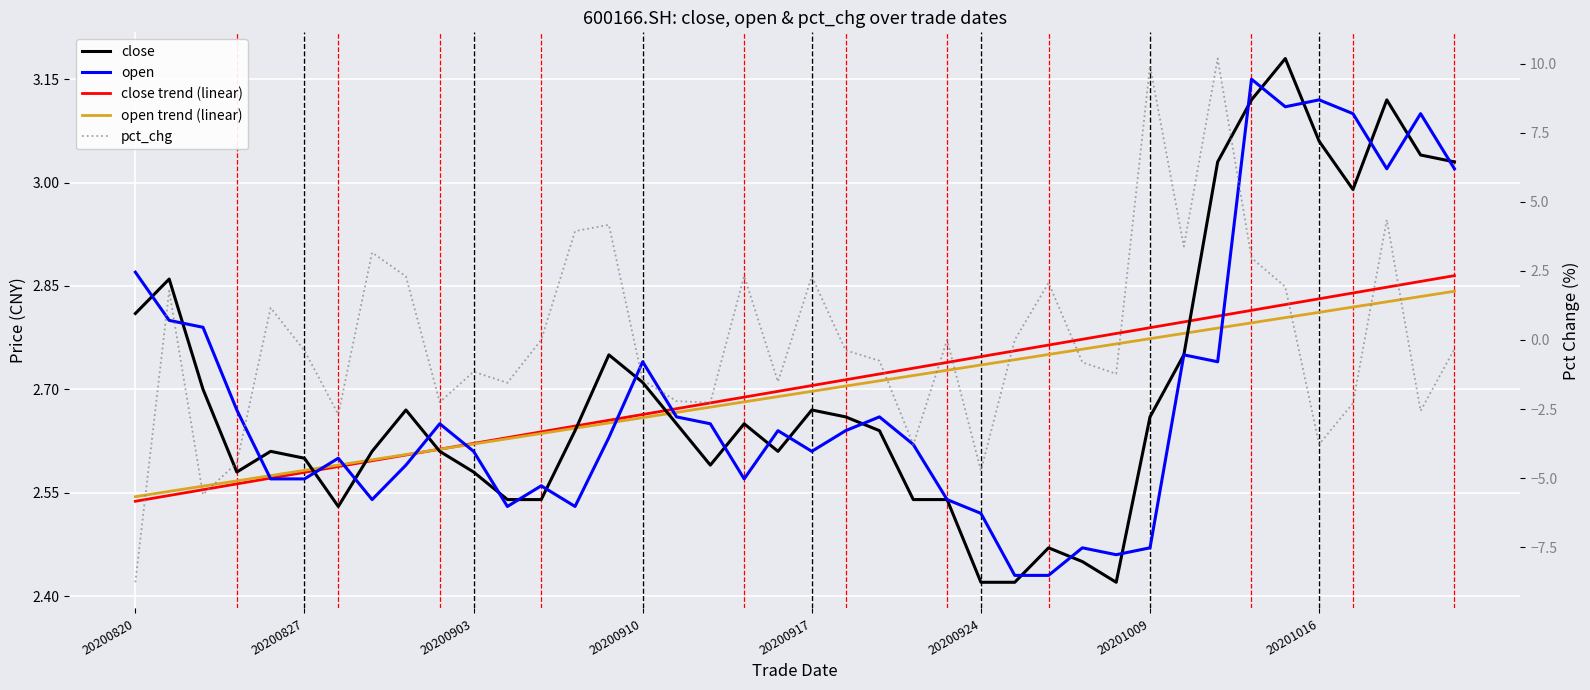

Between 20 and 20200917, which is larger?

20